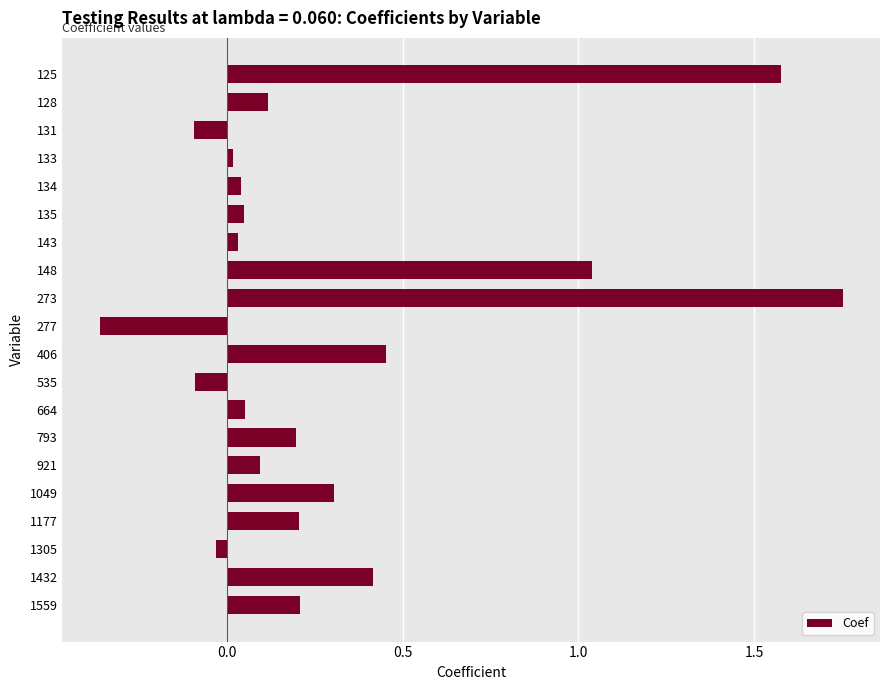

Which label corresponds to the smallest value in the chart?

277